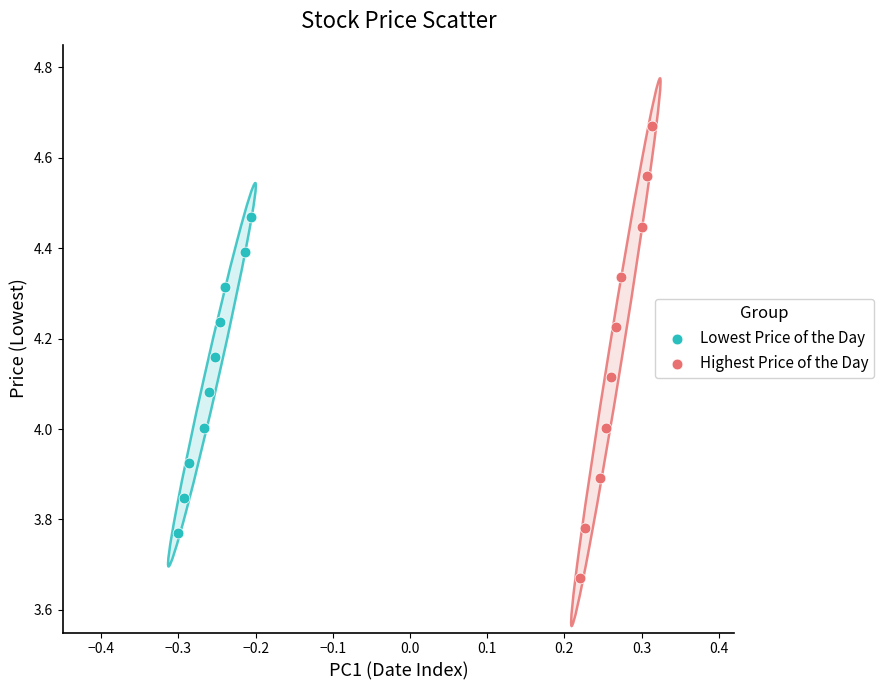

Which series reaches the maximum Y coordinate?

Highest Price of the Day